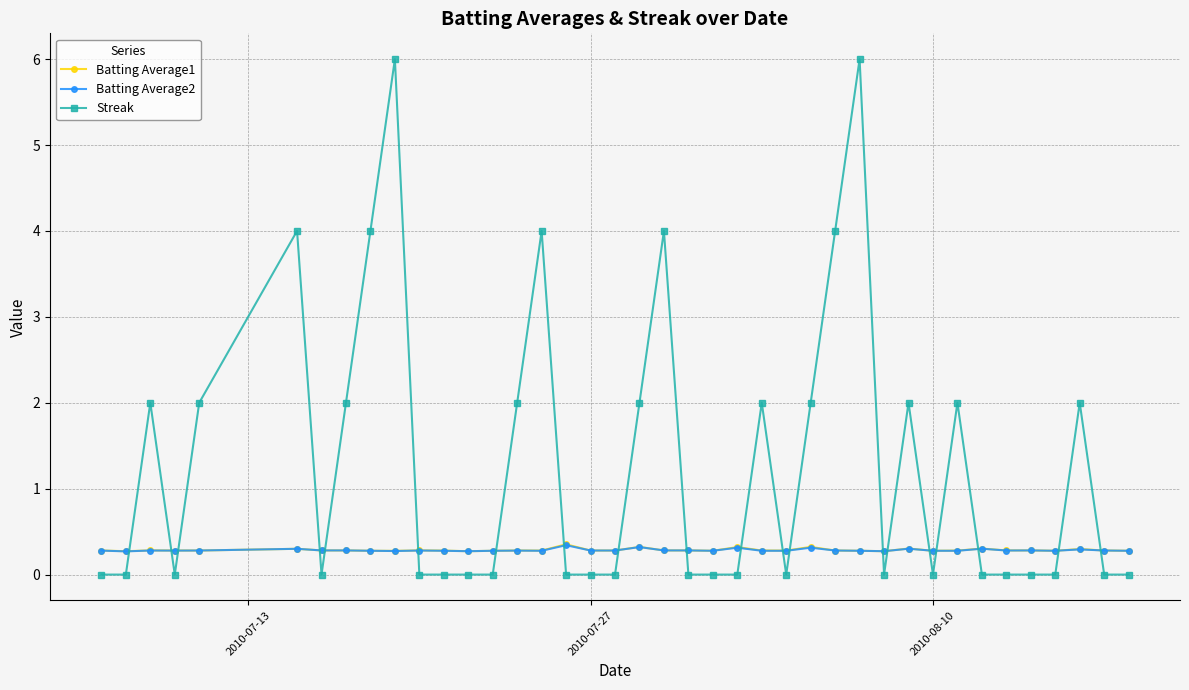

What is the value of the Batting Average1 point at the 36th from the left?

0.3